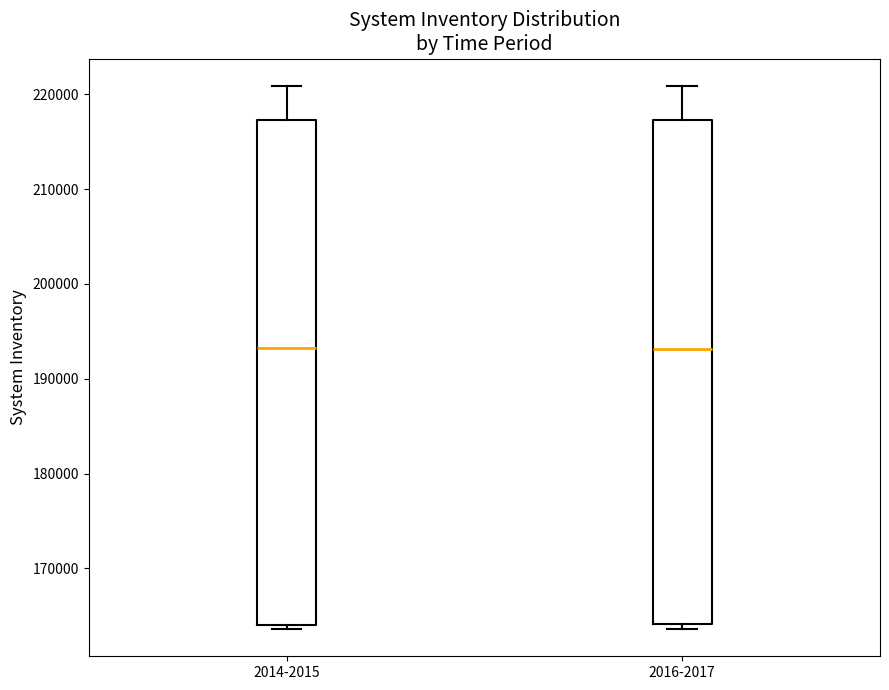

Reading left to right, read every box against the y-axis: the position of its median line, the range the box covers, and the ends of its whiskers. The values are not printed on the chart, so give them approximately, as read against the axis.

2014-2015: median 193000, box 164000 to 217000, whiskers 164000 (just below the box's lower edge) to 221000
2016-2017: median 193000, box 164000 to 217000, whiskers 164000 (just below the box's lower edge) to 221000